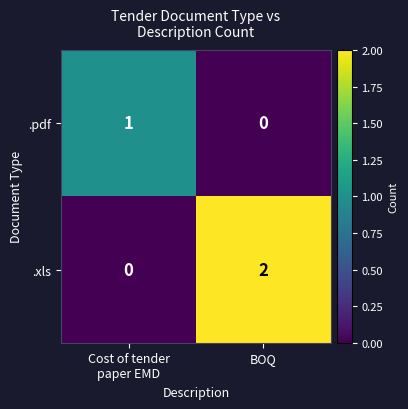

Count the number of data series in this chart.

2